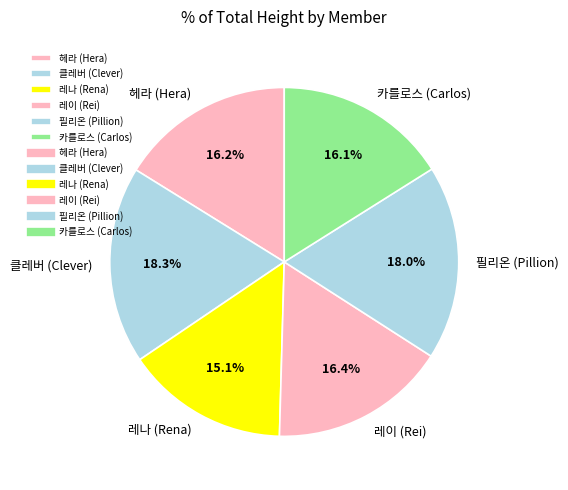

The 헤라 (Hera) slice represents 16% of the pie. True or false?

True